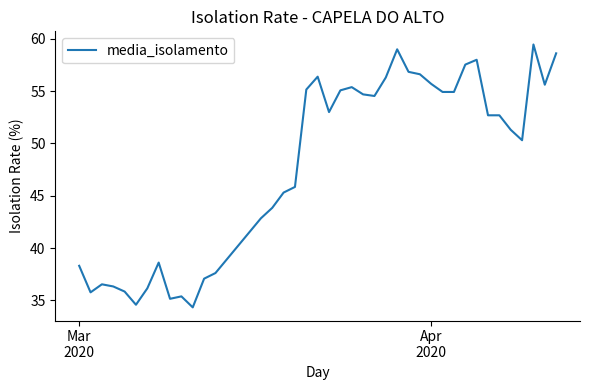

What is the minimum value shown in the chart?

34.3